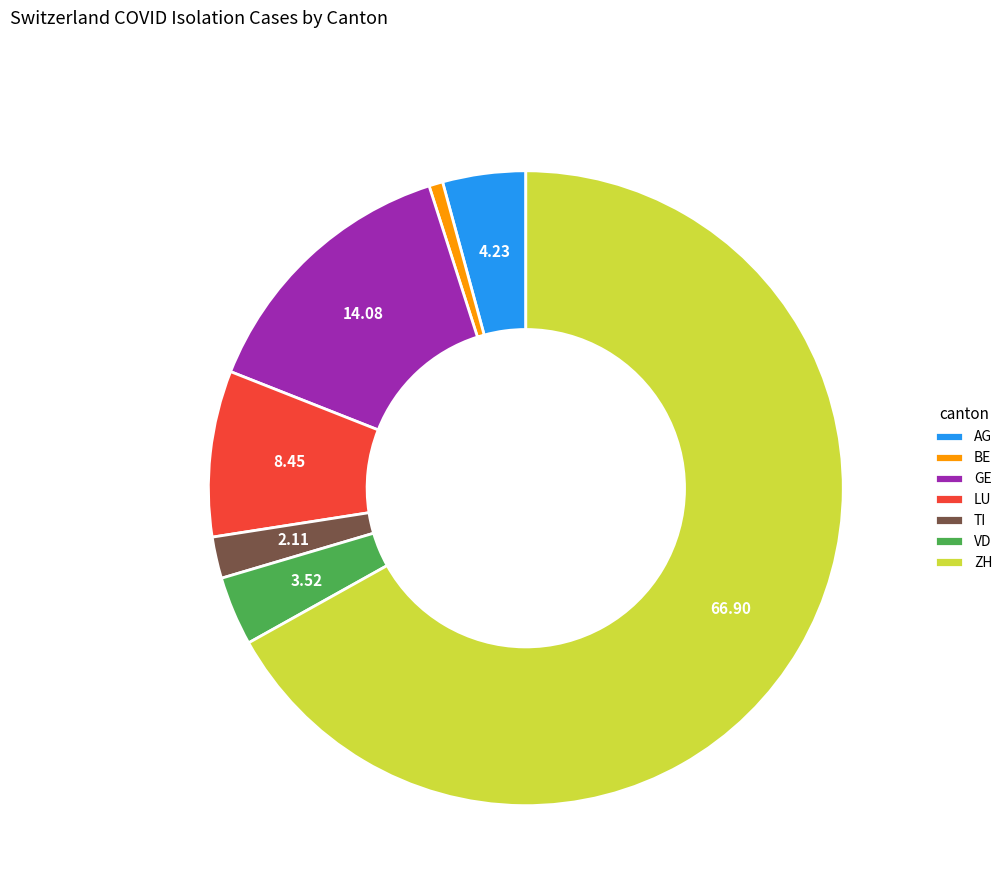

Between AG and TI, which is larger?

AG